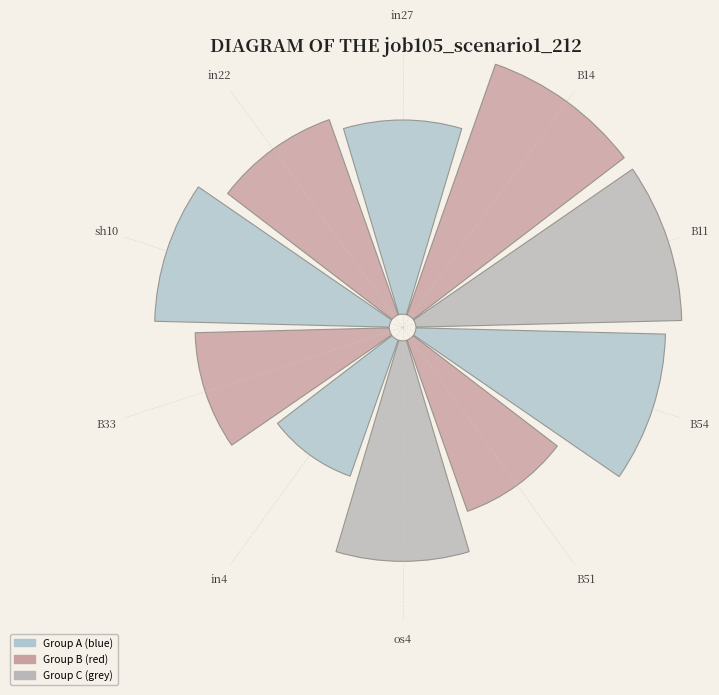

Which category has the smallest portion of the pie?

in4